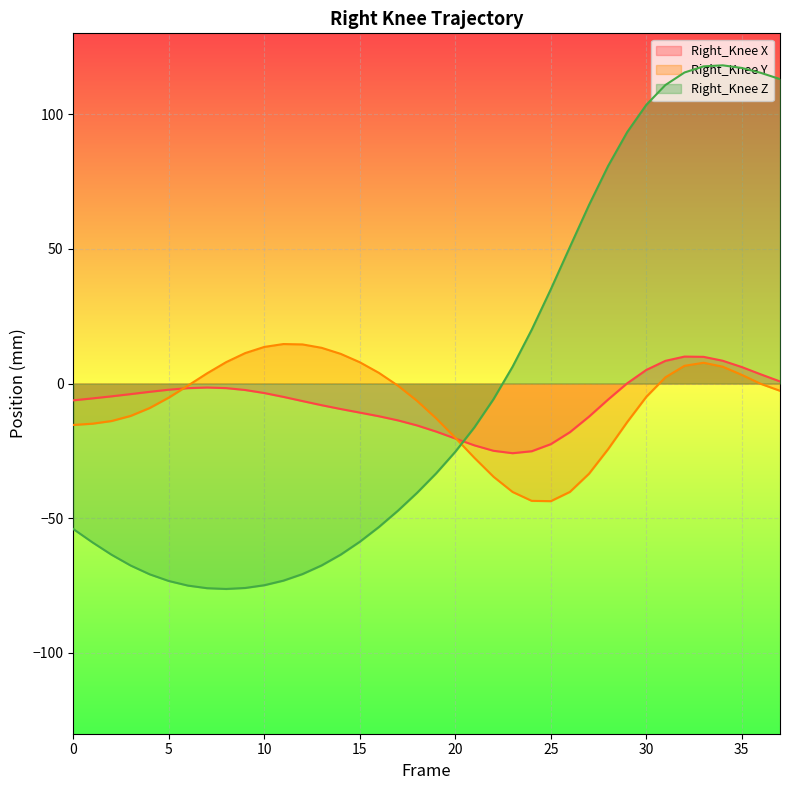

At which label does Right_Knee Y reach its minimum?

25